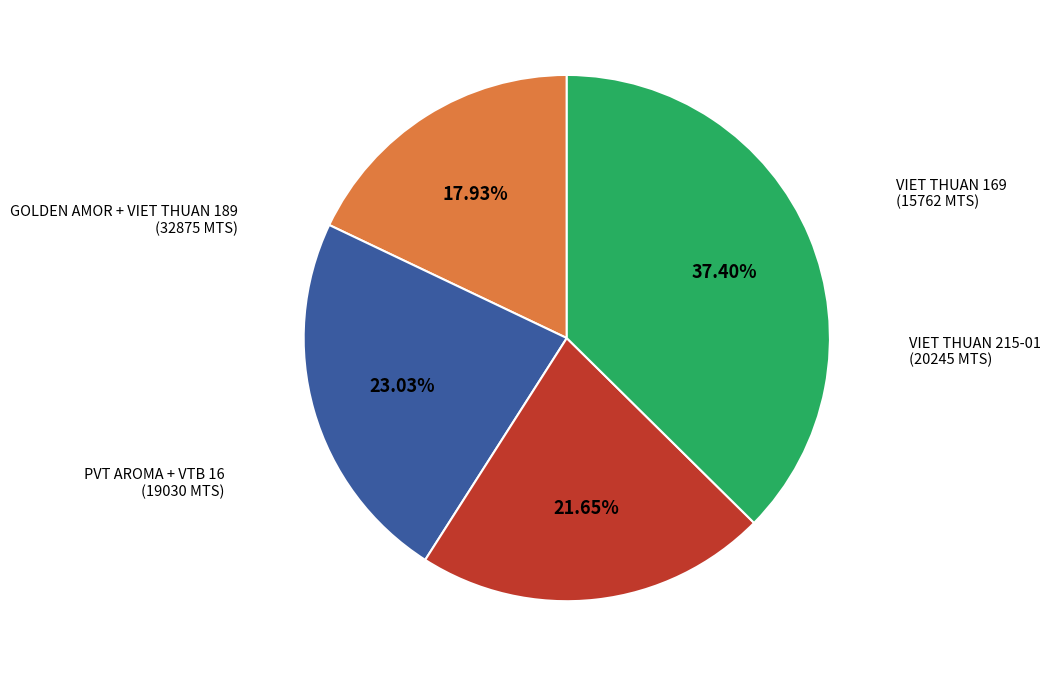

Does any single category account for the majority?

No